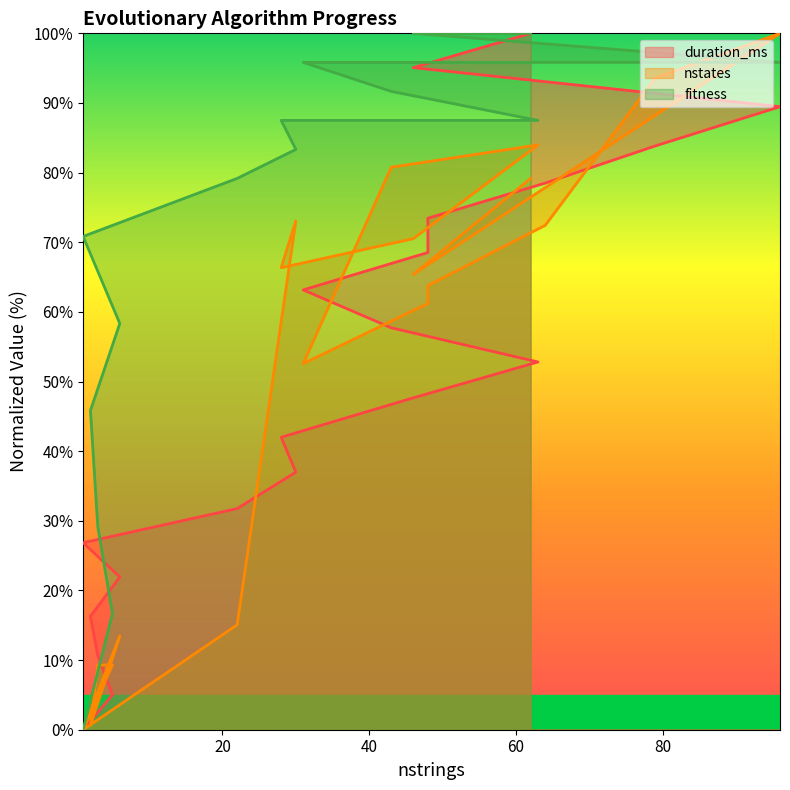

Which series changed the most between 5 and 1?

fitness